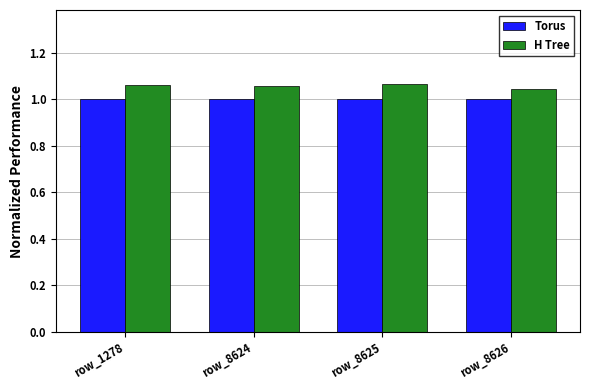

List the series in order of their peak value, highest first.

H Tree, Torus